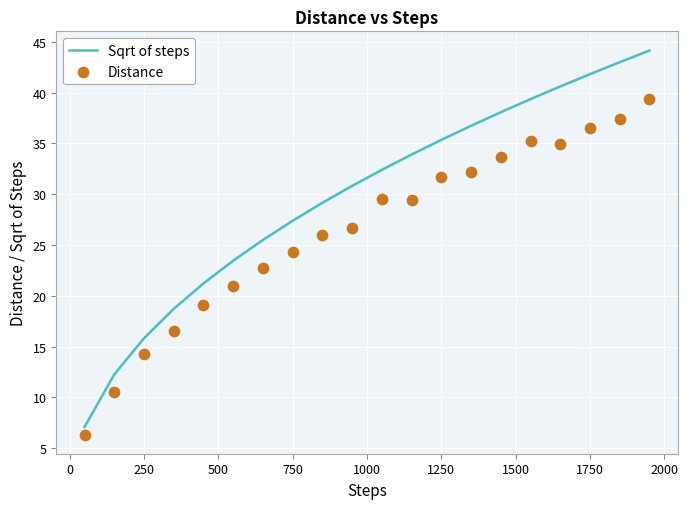

Which series reaches the minimum Y coordinate?

Distance